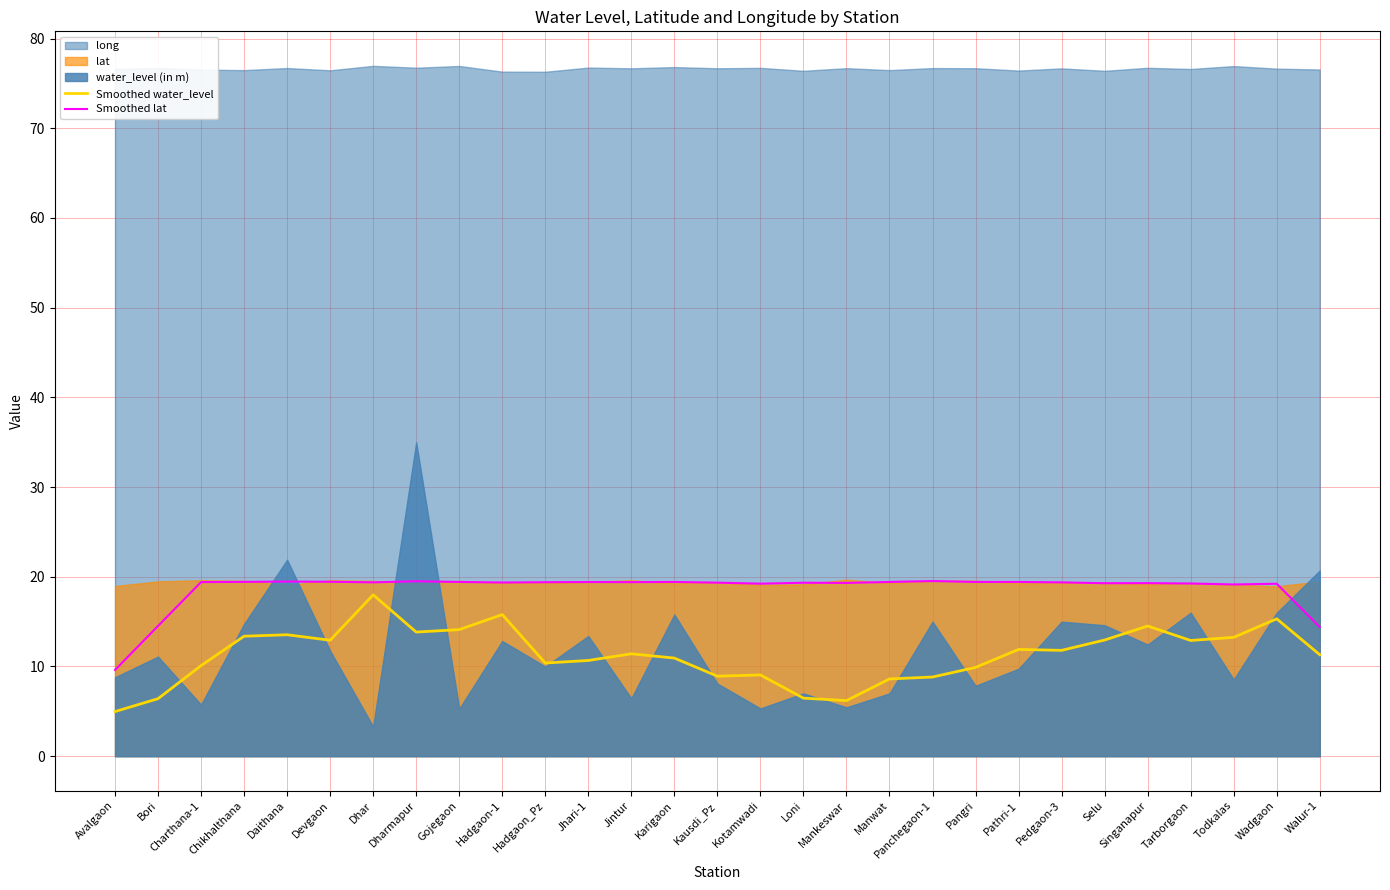

Is the value of Smoothed water_level at Kotamwadi greater than the value of Smoothed lat at Pedgaon-3?

No